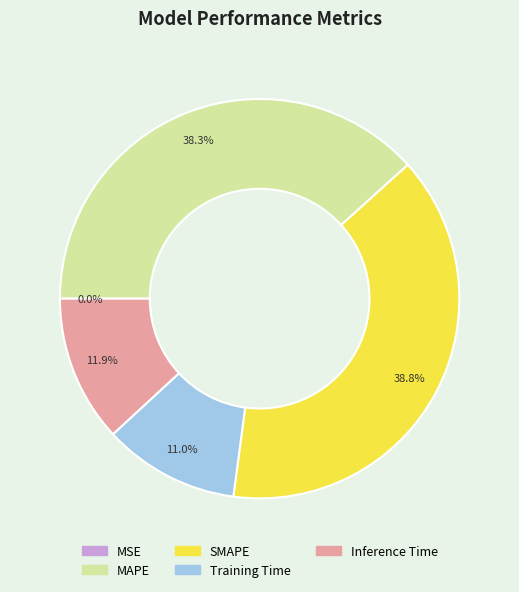

Which has a higher value, SMAPE or Inference Time?

SMAPE